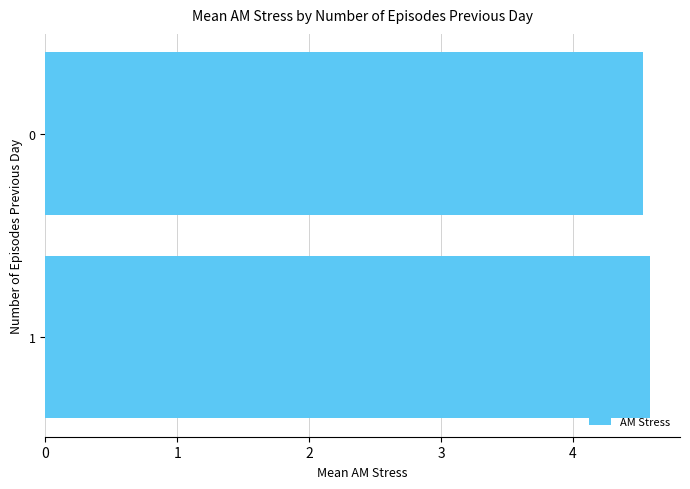

Is it true that the value at 1 is 6.6?

False